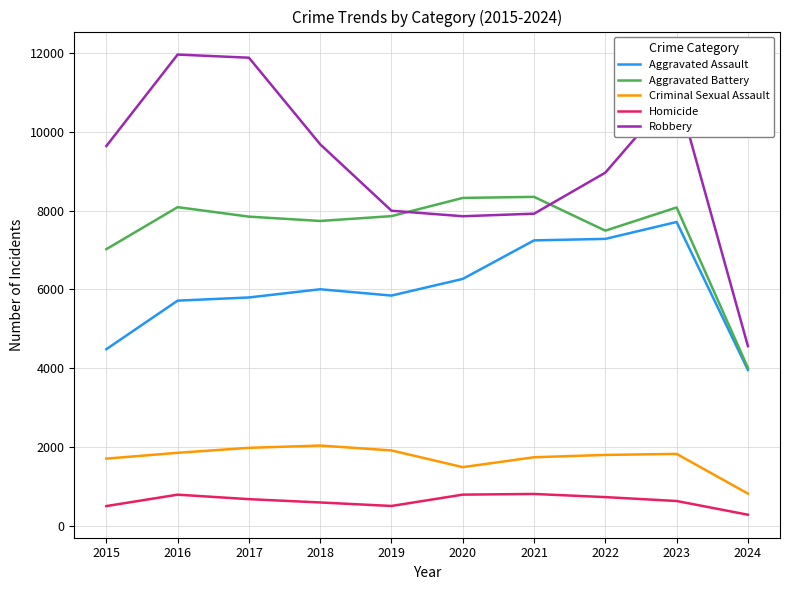

The Robbery series shows 9681 at 2018. True or false?

True